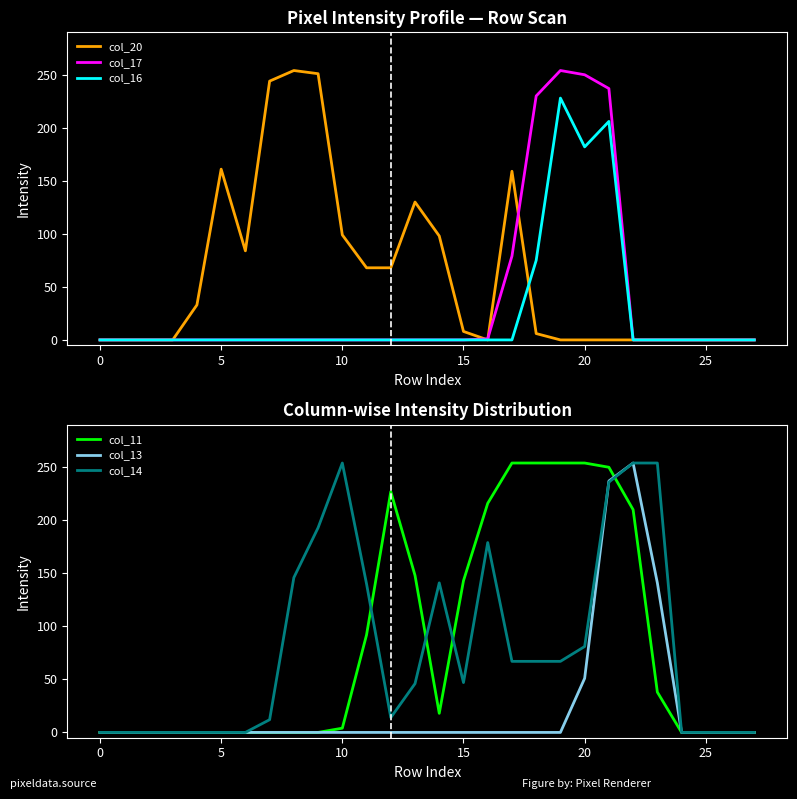

Where is col_17 nearest to the value 127?

17